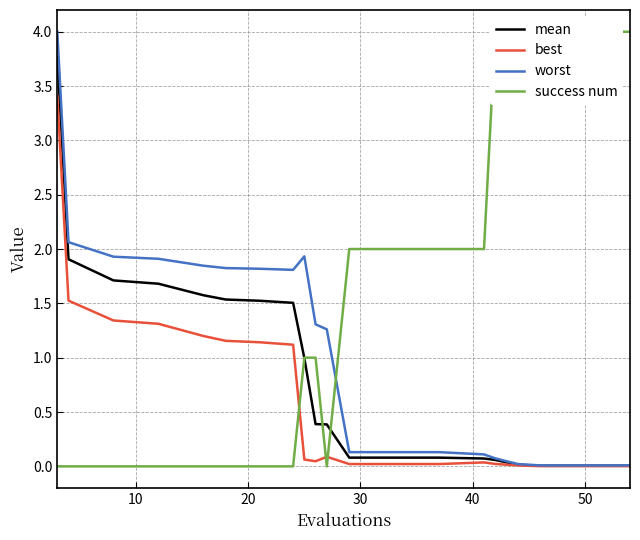

The value of worst at 14 is 0.2. True or false?

False